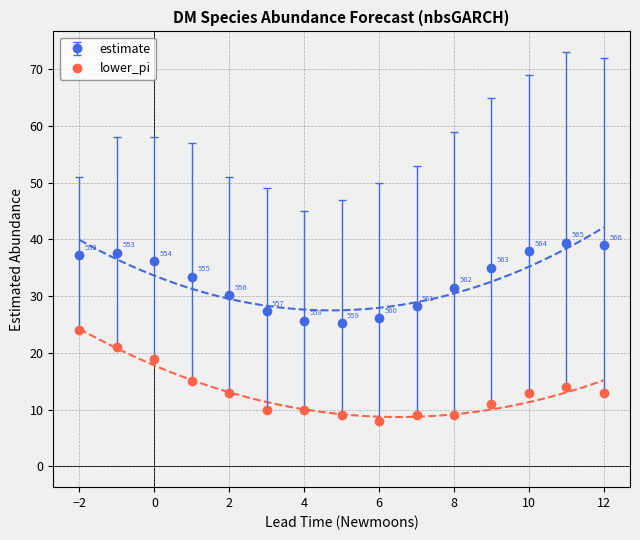

True or false: lower_pi has a value of 21.0 at 553.

True